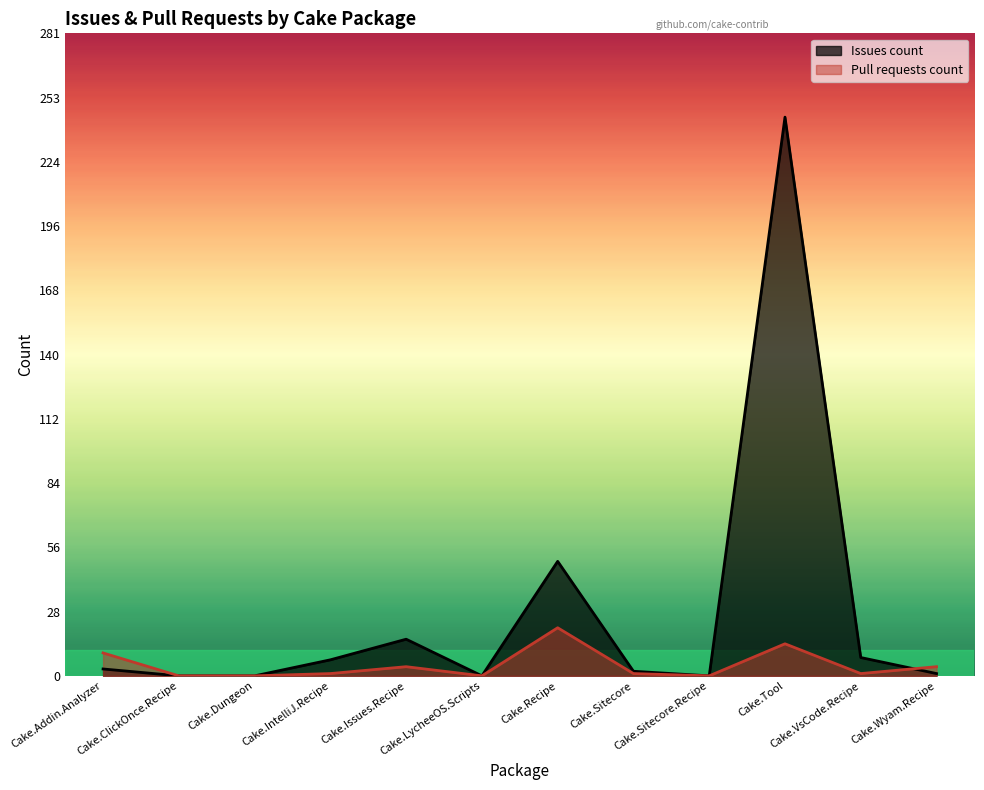

Which category has the lowest value in the Issues count series?

Cake.ClickOnce.Recipe